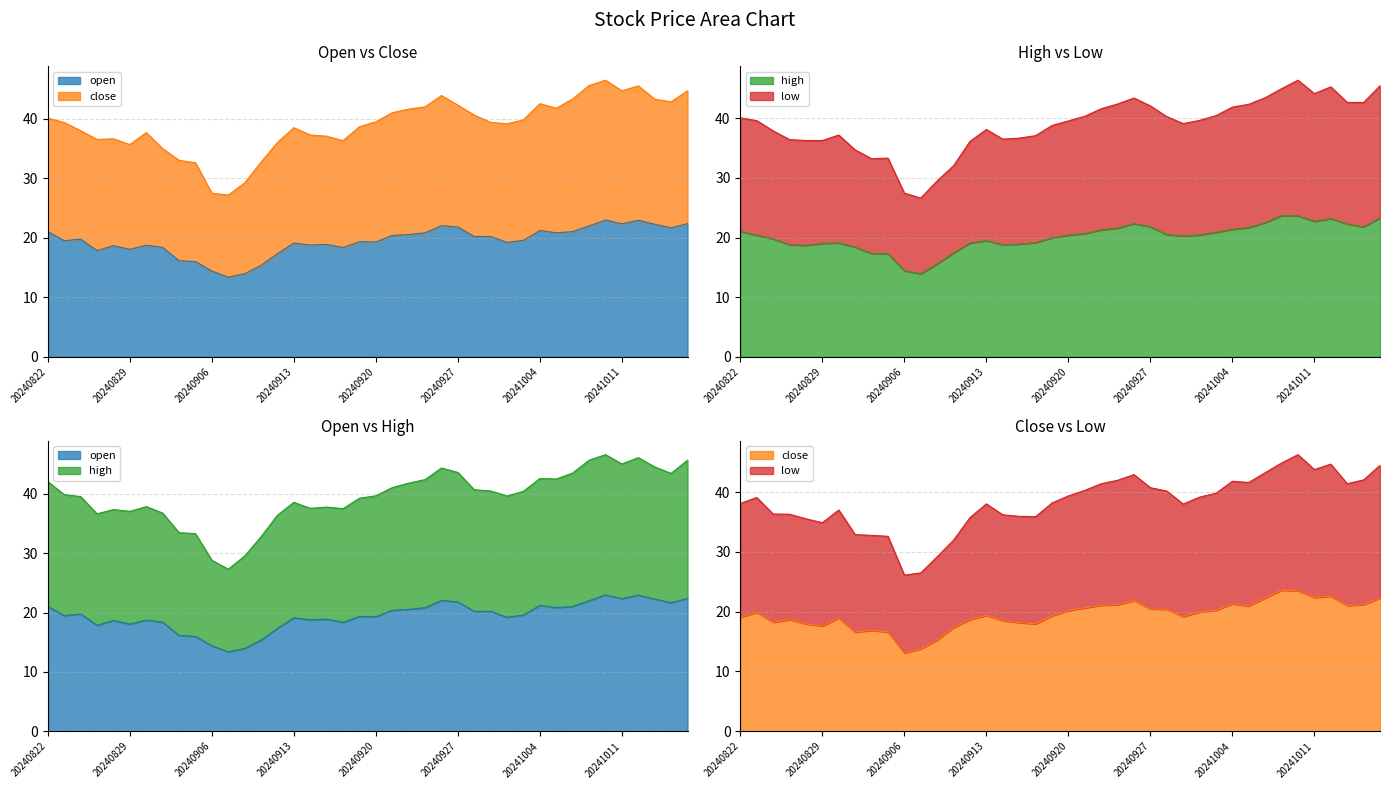

At which category does the chart reach its peak across all series?

20241010